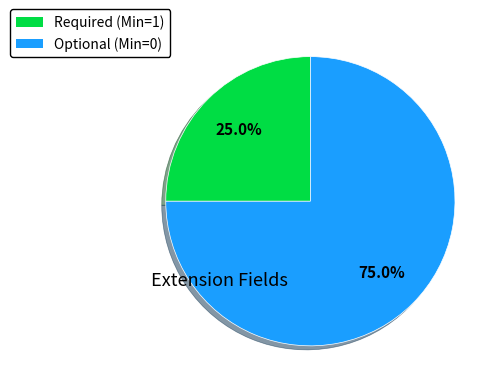

To the nearest percent, what is the difference between the largest and smallest slice percentages?

50%